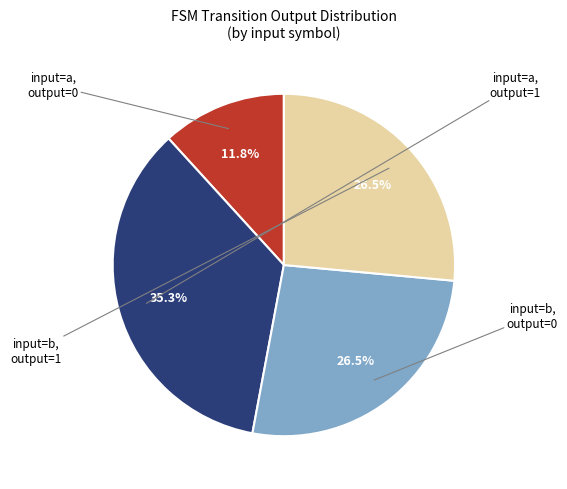

Is there a majority slice in this chart?

No